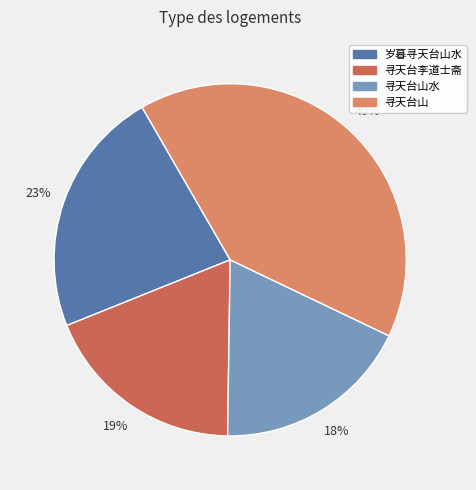

To the nearest percent, what is the difference between the largest and smallest slice percentages?

22%